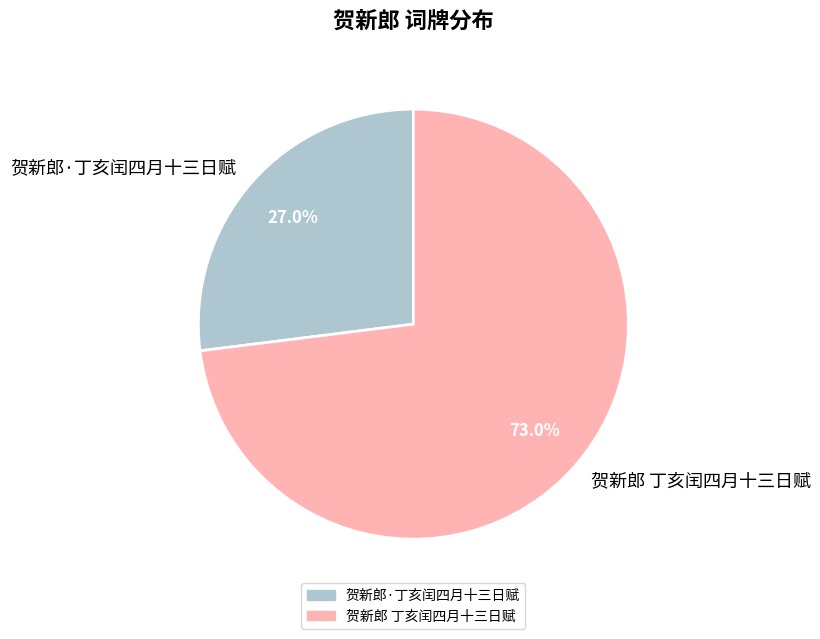

Which has a higher value, 贺新郎 丁亥闰四月十三日赋 or 贺新郎·丁亥闰四月十三日赋?

贺新郎 丁亥闰四月十三日赋